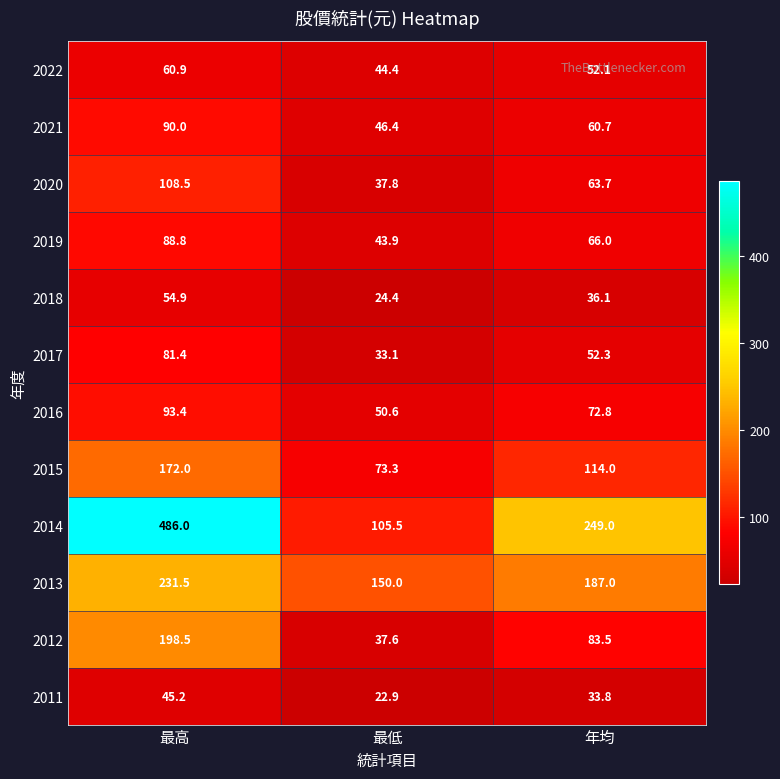

List the series in order of their peak value, lowest first.

2011, 2018, 2022, 2017, 2019, 2021, 2016, 2020, 2015, 2012, 2013, 2014